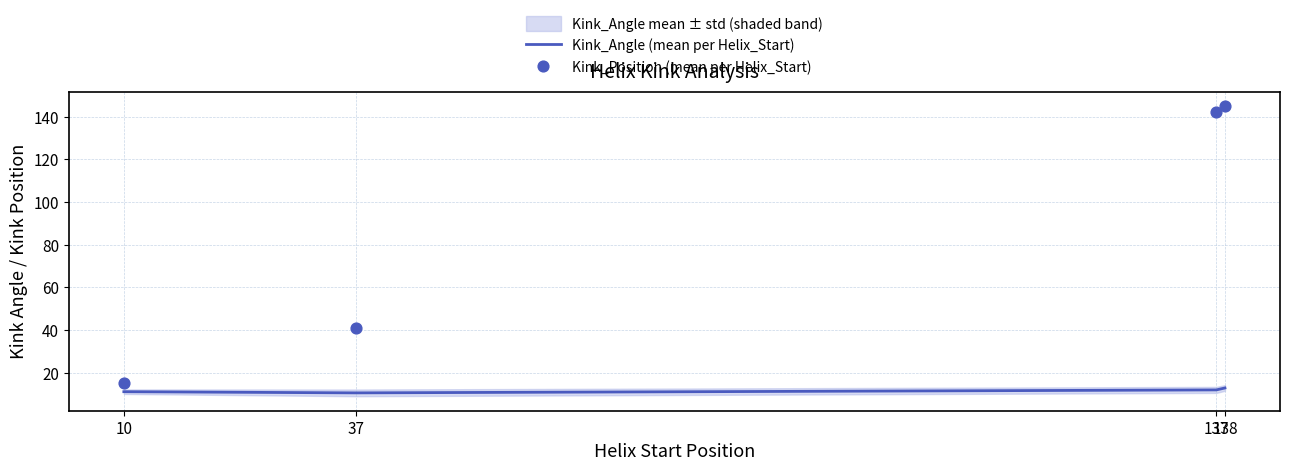

Which series reaches the maximum Y coordinate?

Kink_Position (mean per Helix_Start)